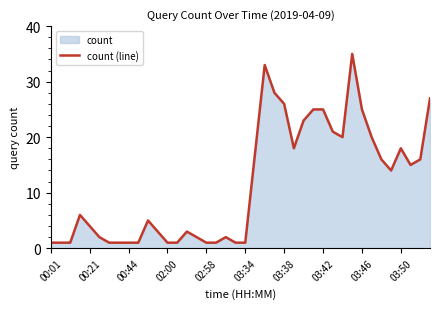

True or false: the data has more than 2 interior local peaks.

True